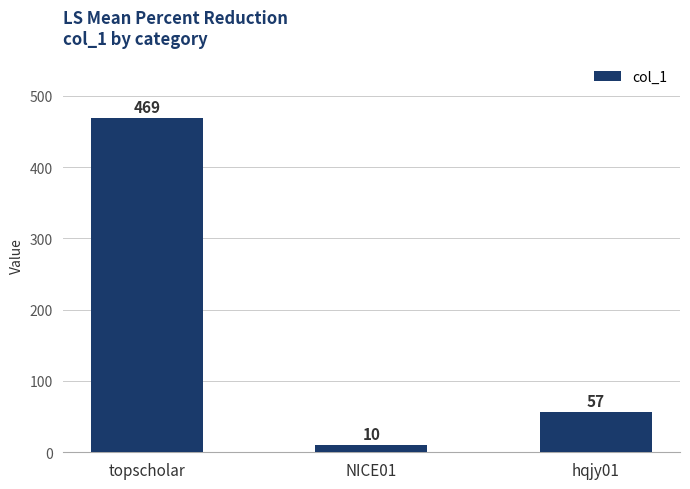

Does the chart contain stacked bars?

No